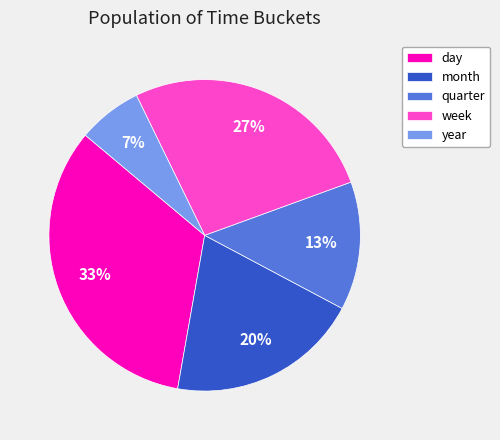

Do week and day together represent more than half of the pie?

Yes